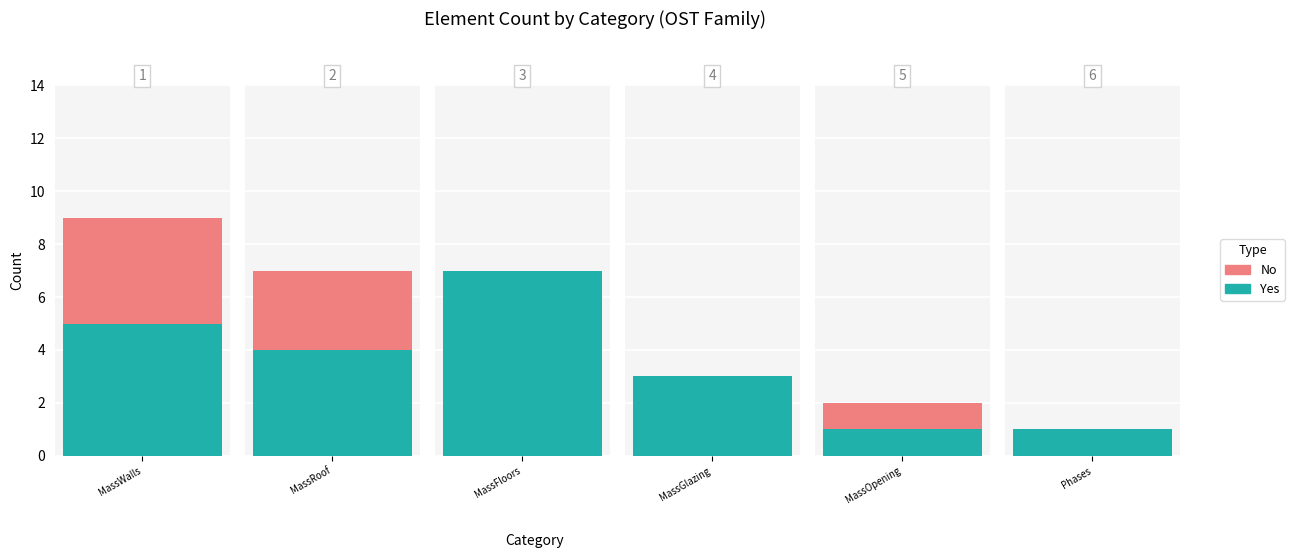

What position from the right is OST_Phases?

1